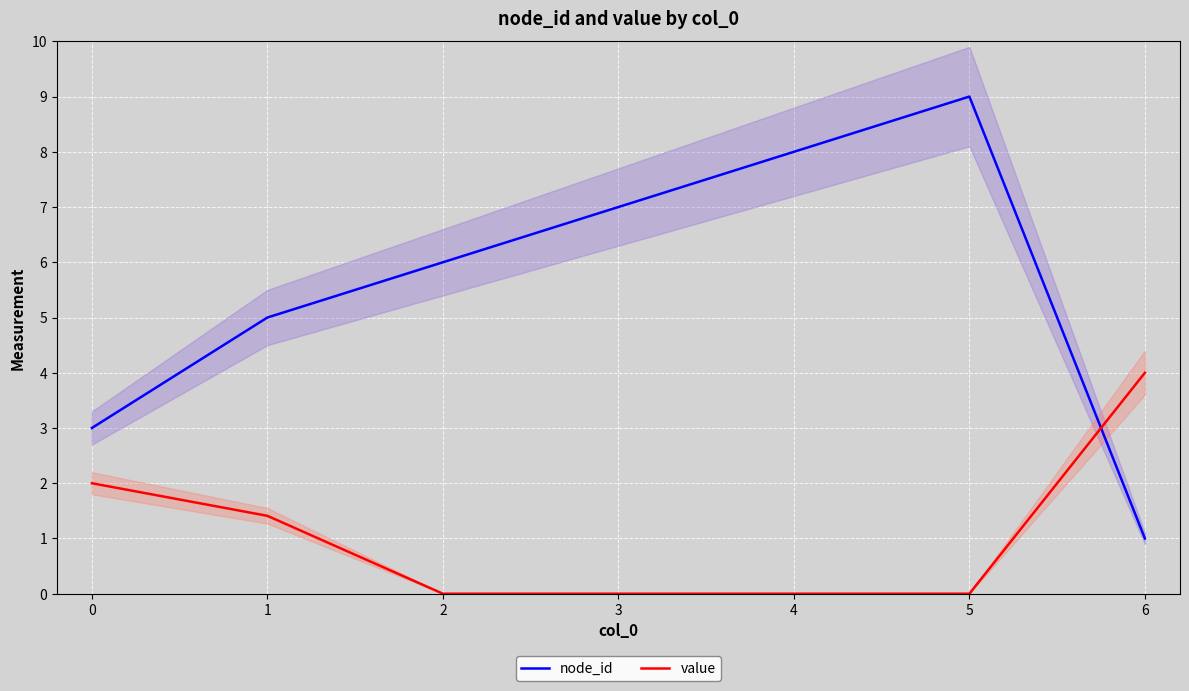

Between 6 and 4, which is larger?

4